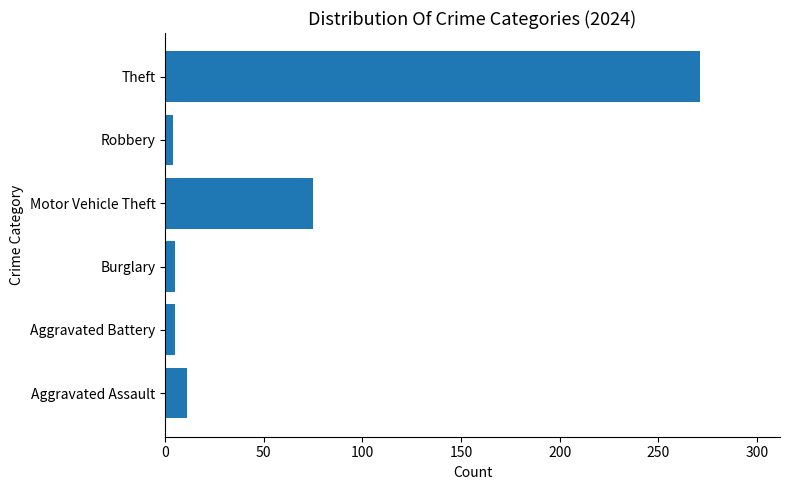

What is the ratio of the value at Theft to the value at Aggravated Assault?

24.6